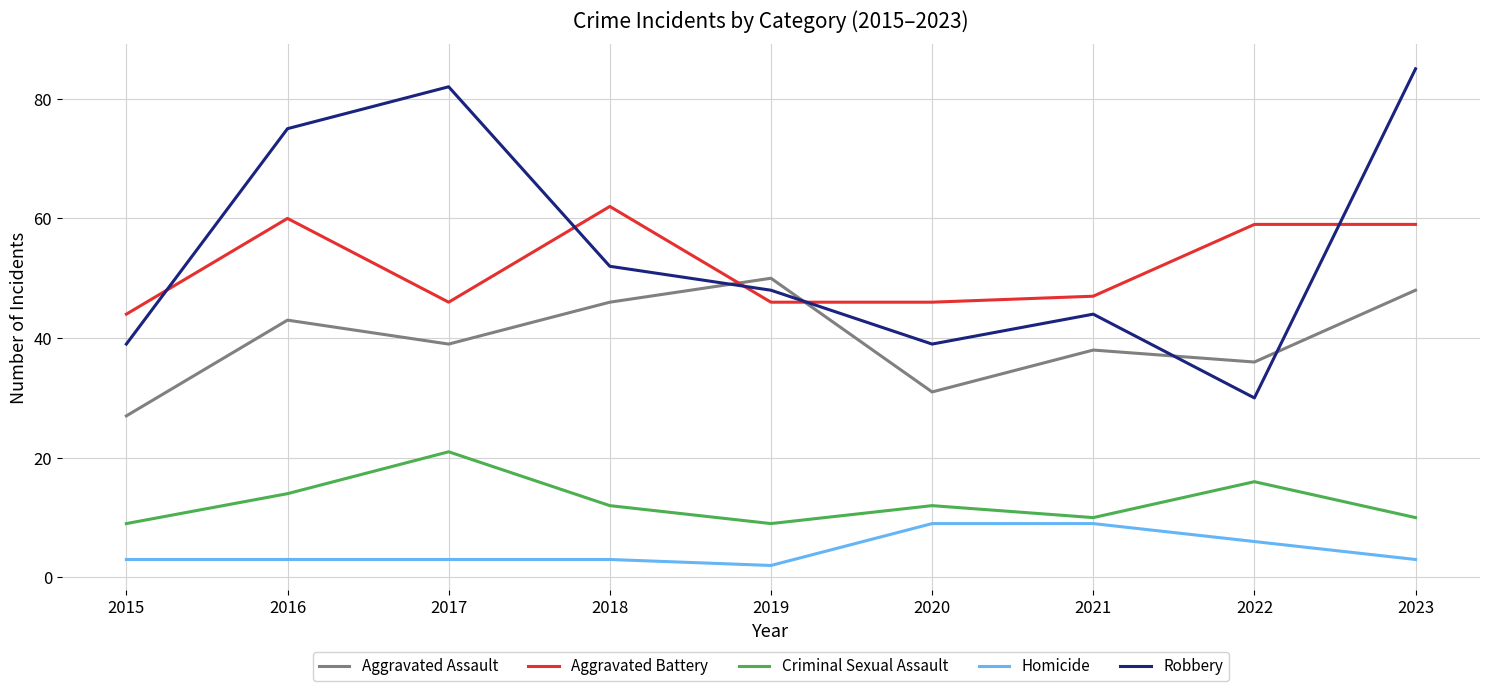

Is the value of Criminal Sexual Assault at 2020 greater than the value of Homicide at 2016?

Yes